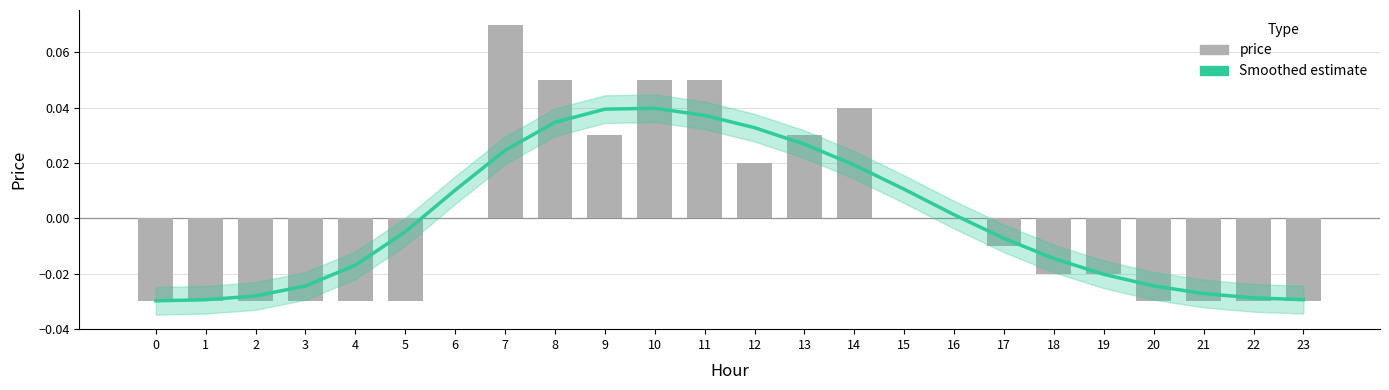

What are all the series names shown in the legend?

Smoothed estimate, price